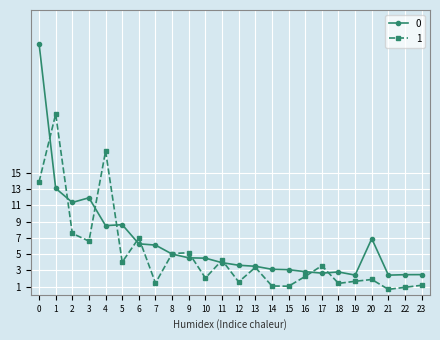

The 1 series shows 7.0 at 6. True or false?

True